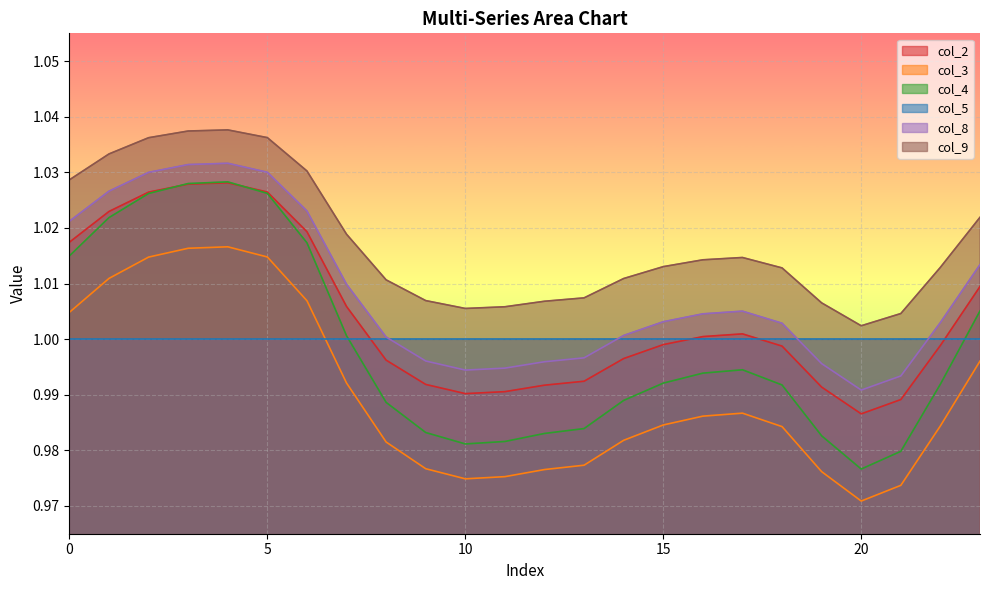

Which series has the largest range (max minus min)?

col_4